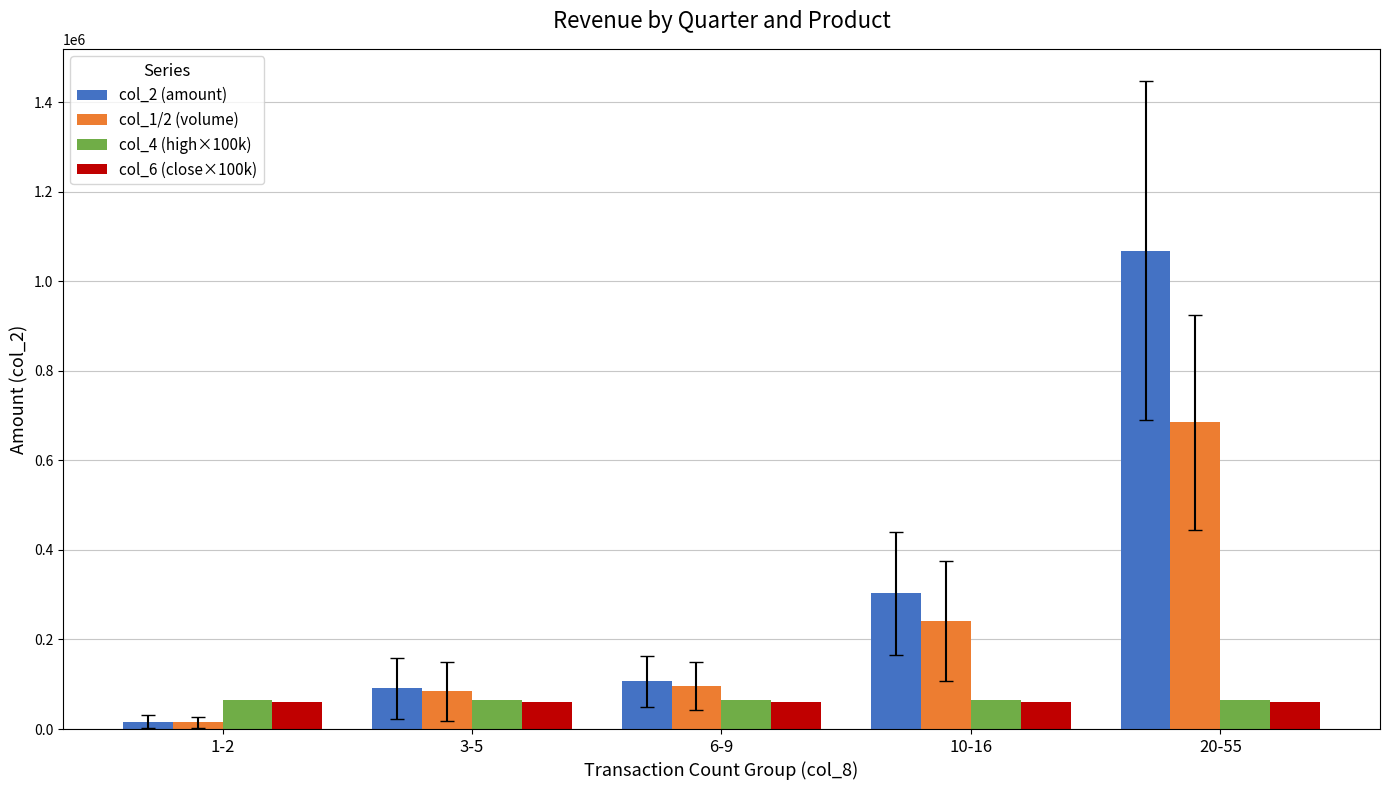

The col_1/2 (volume) series shows 23632.4 at 6-9. True or false?

False